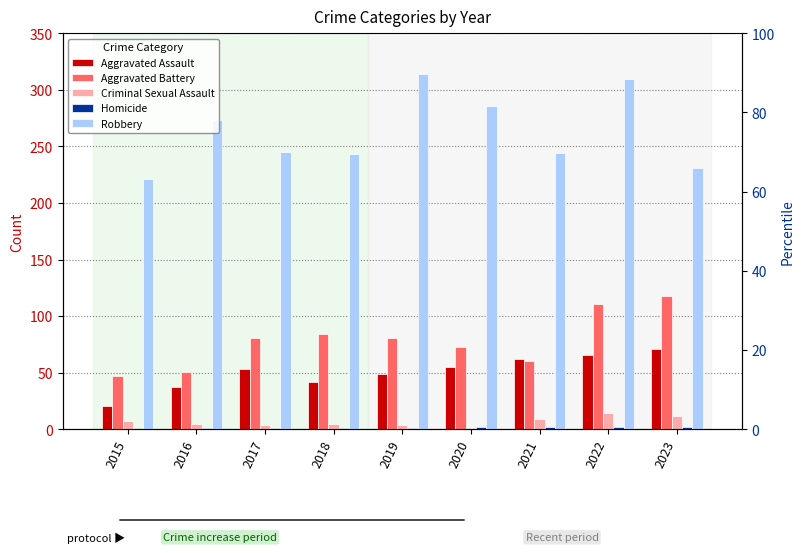

What is the sum of the Aggravated Battery values at 2019 and 2022?

192